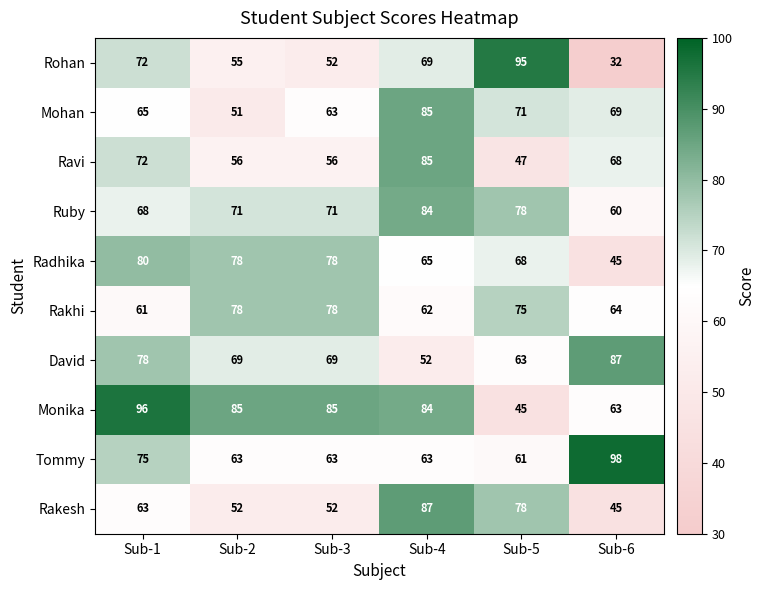

Count the number of categories in the chart.

6